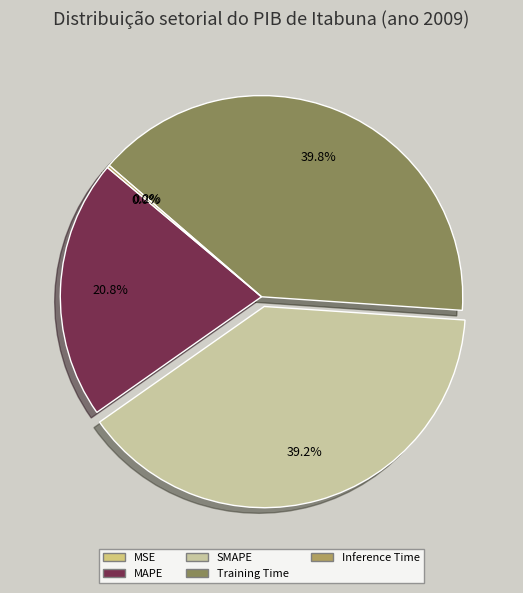

Is there any slice that represents more than half of the pie?

No